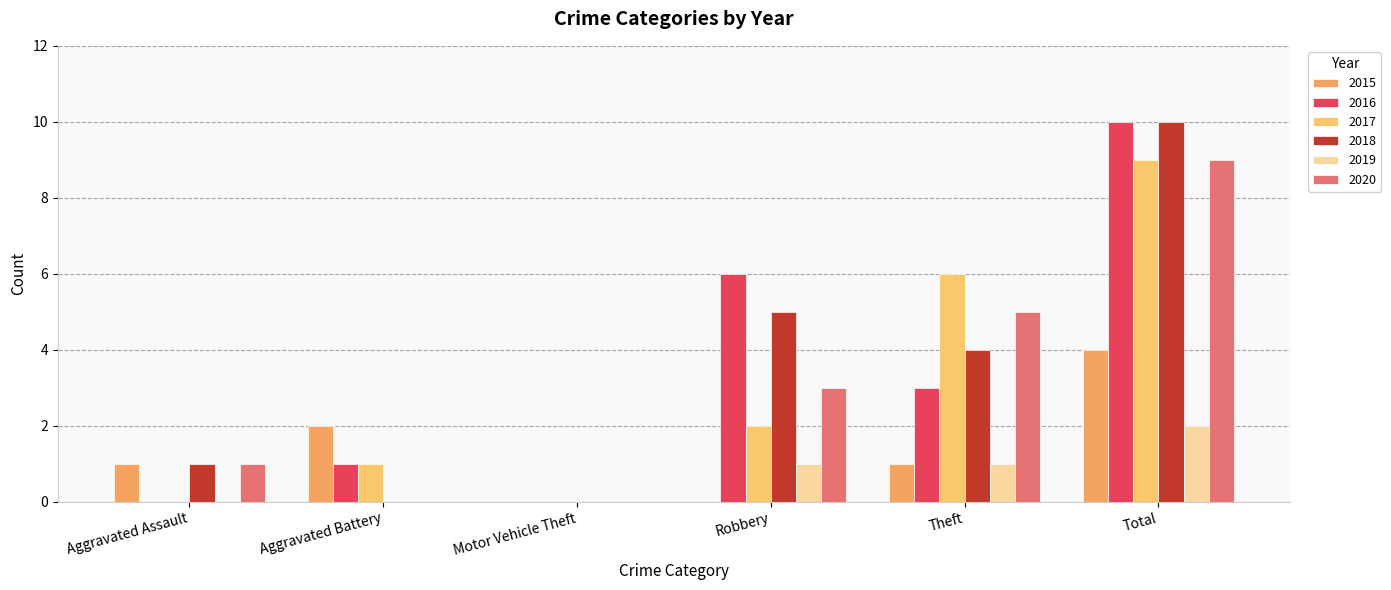

At how many categories does at least one series exceed 1?

4